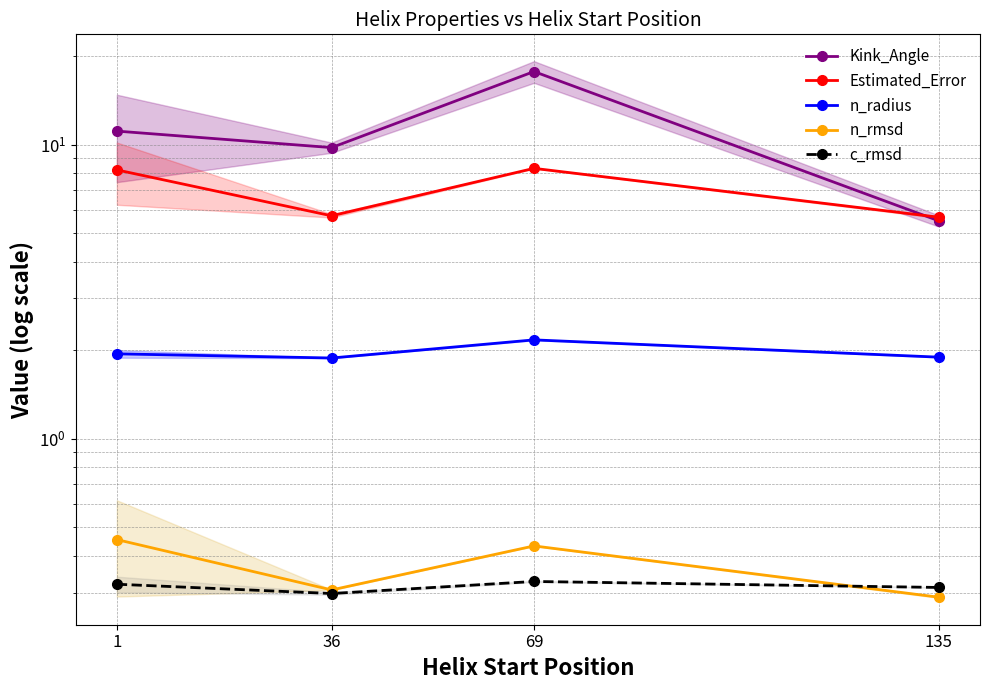

How many interior local valleys does the c_rmsd series have?

1